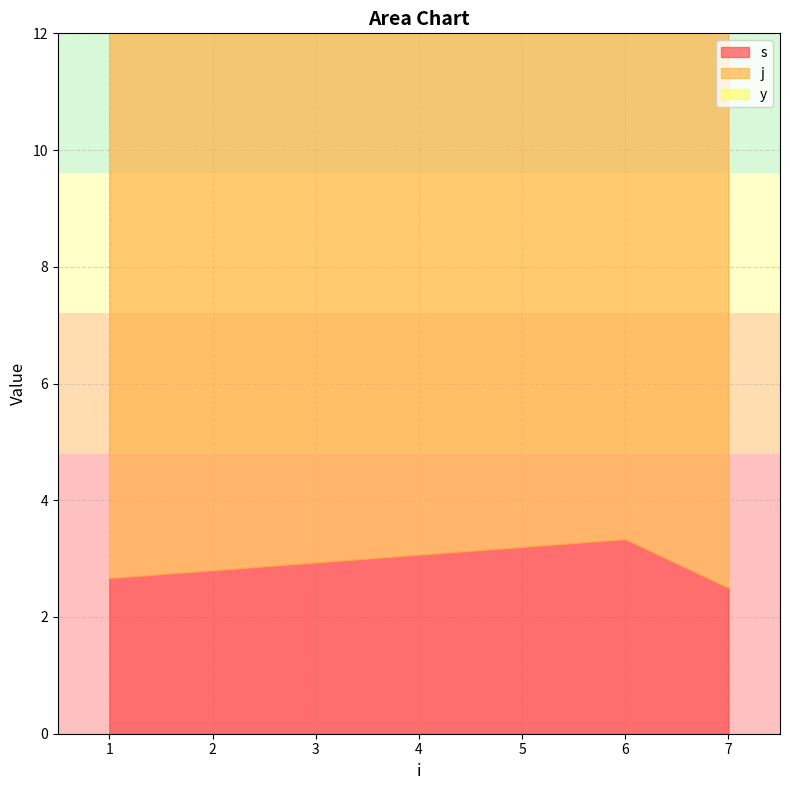

True or false: j and s cross at least once.

False